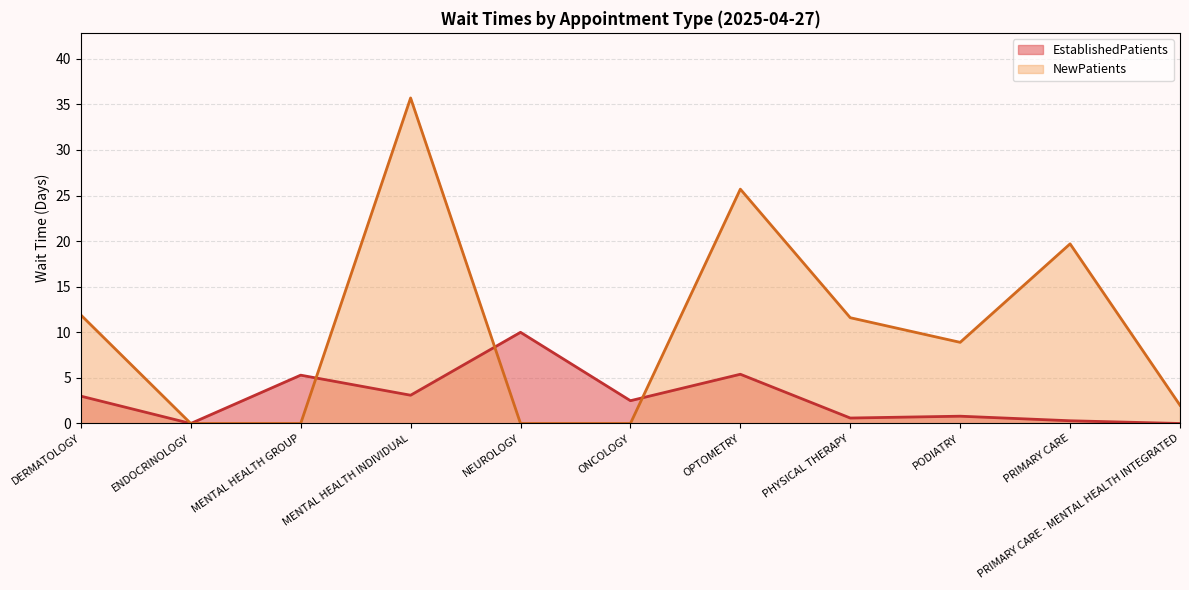

At which category does the chart reach its minimum across all series?

ENDOCRINOLOGY